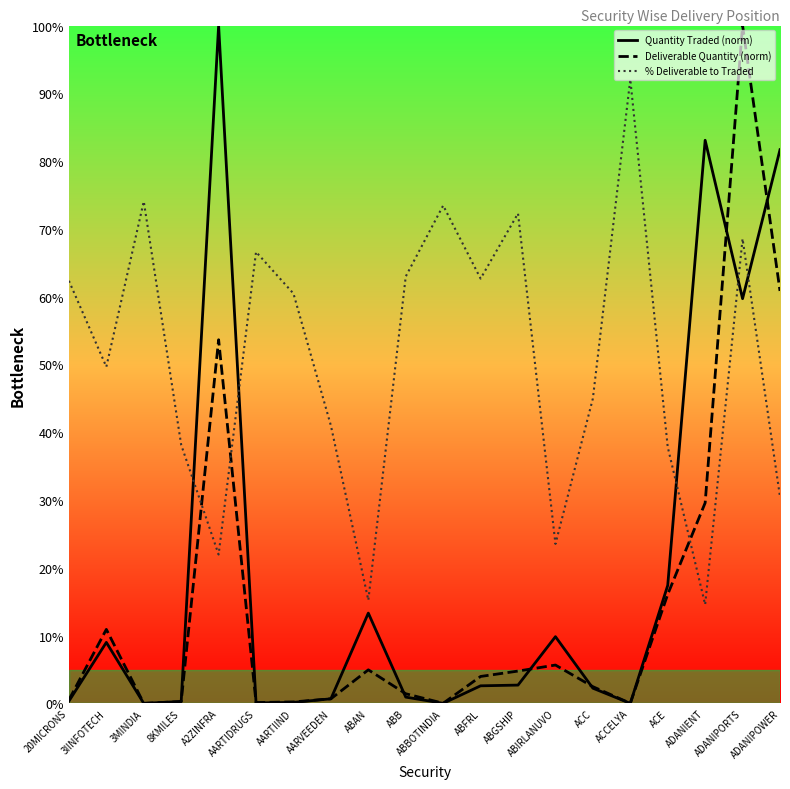

True or false: Quantity Traded (norm) has a value of 24.9 at ACE.

False